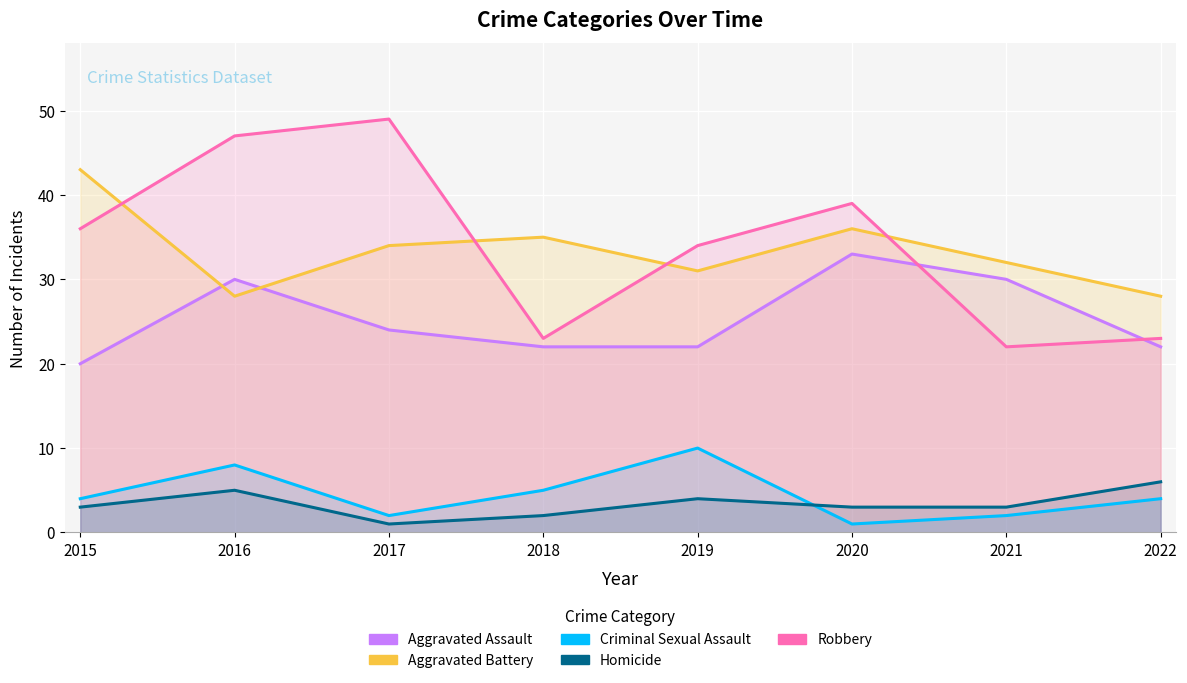

At how many categories does at least one series exceed 48?

1